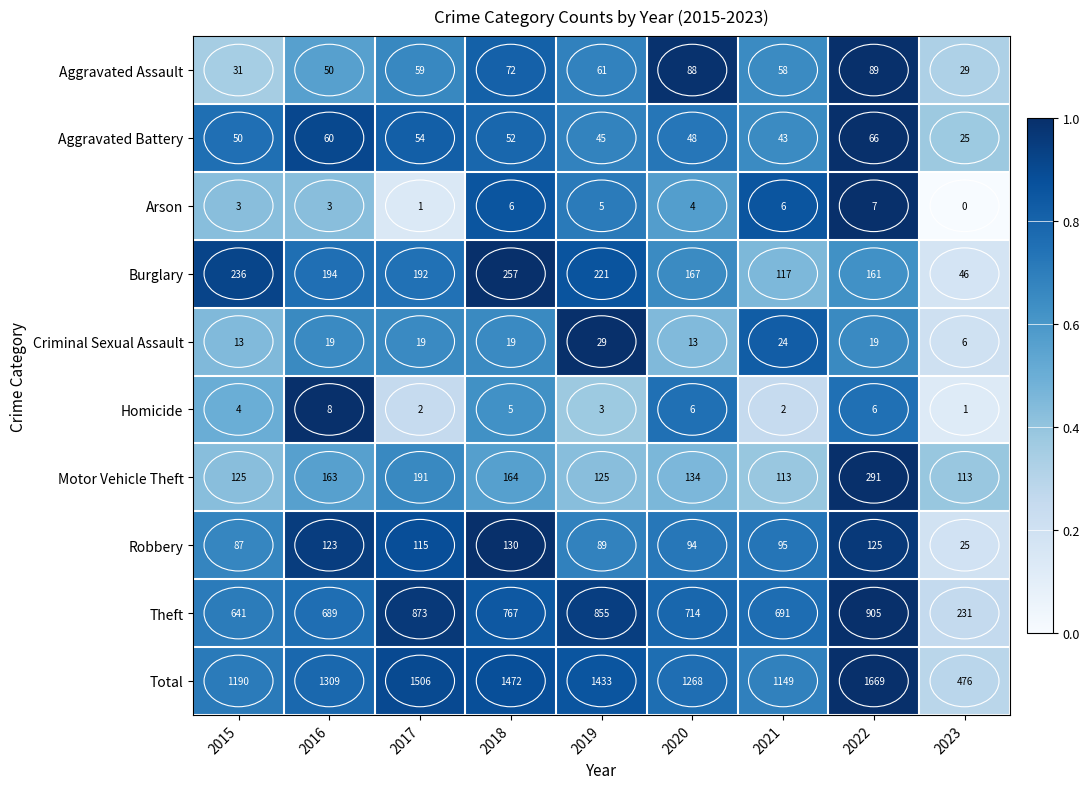

How many Aggravated Assault values are between 50 and 72?

5